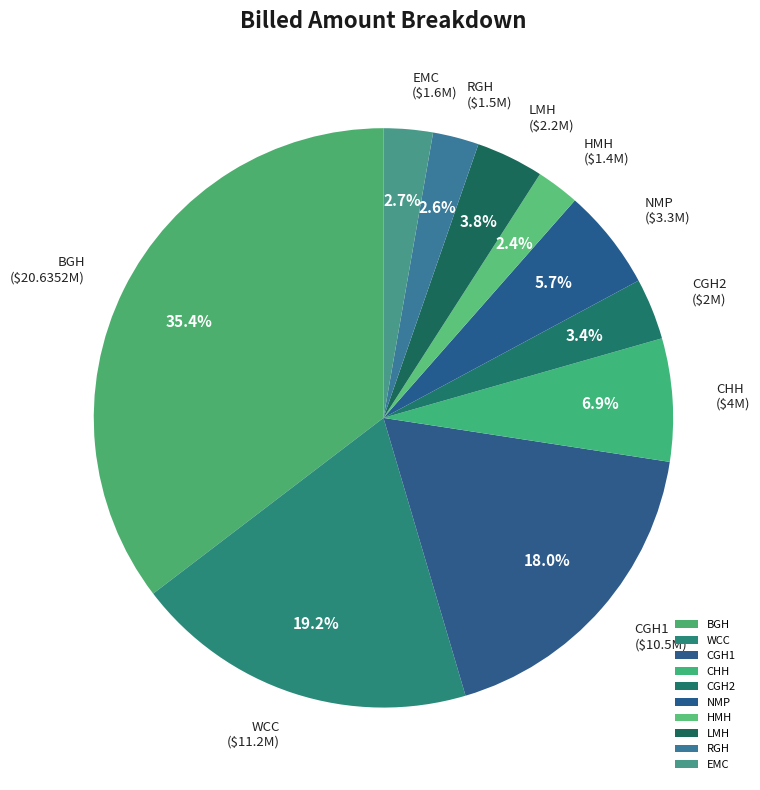

Does any single category account for the majority?

No